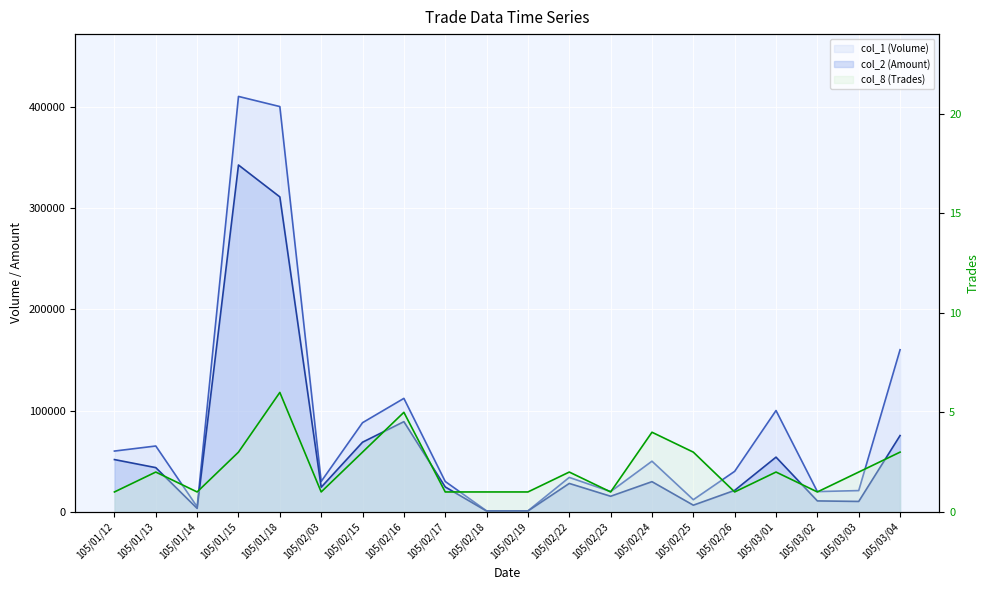

What is the difference between the col_8 (Trades) values at 105/02/22 and 105/02/15?

1